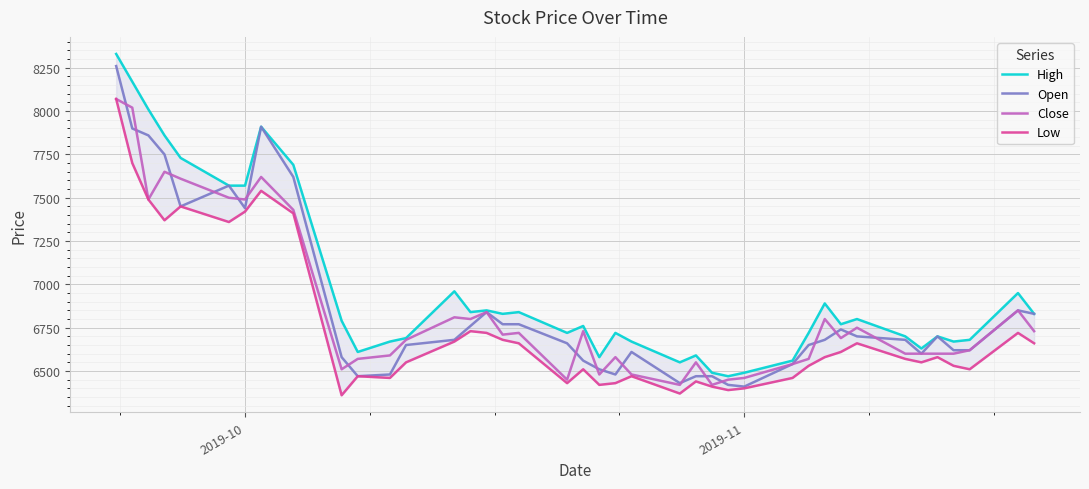

What is the highest value of the Open series?

8260